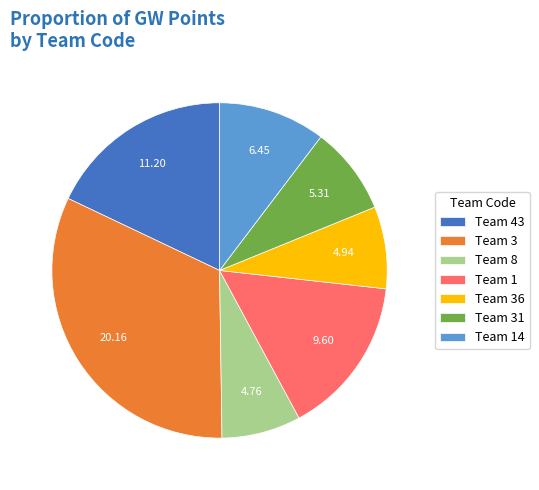

Count the number of slices in the pie.

7